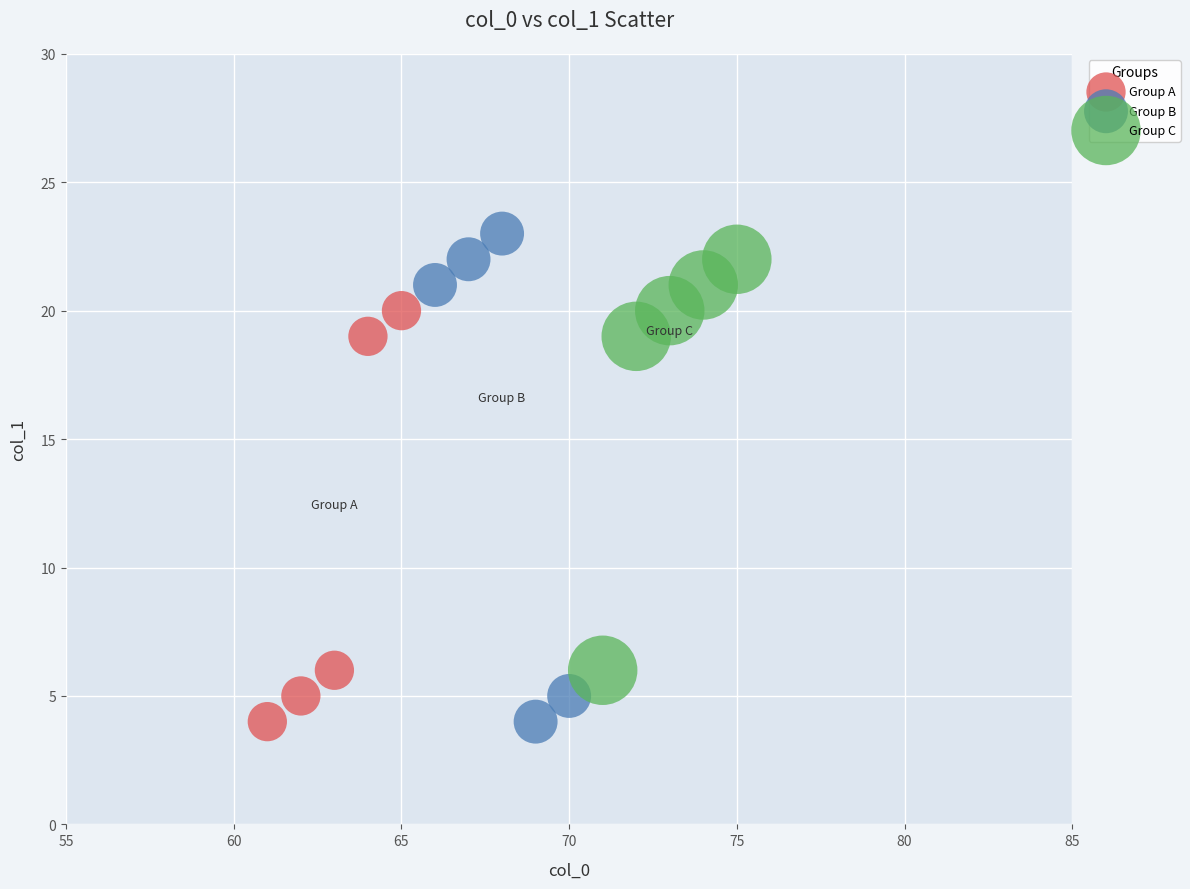

What are all the series names shown in the legend?

Group A, Group B, Group C